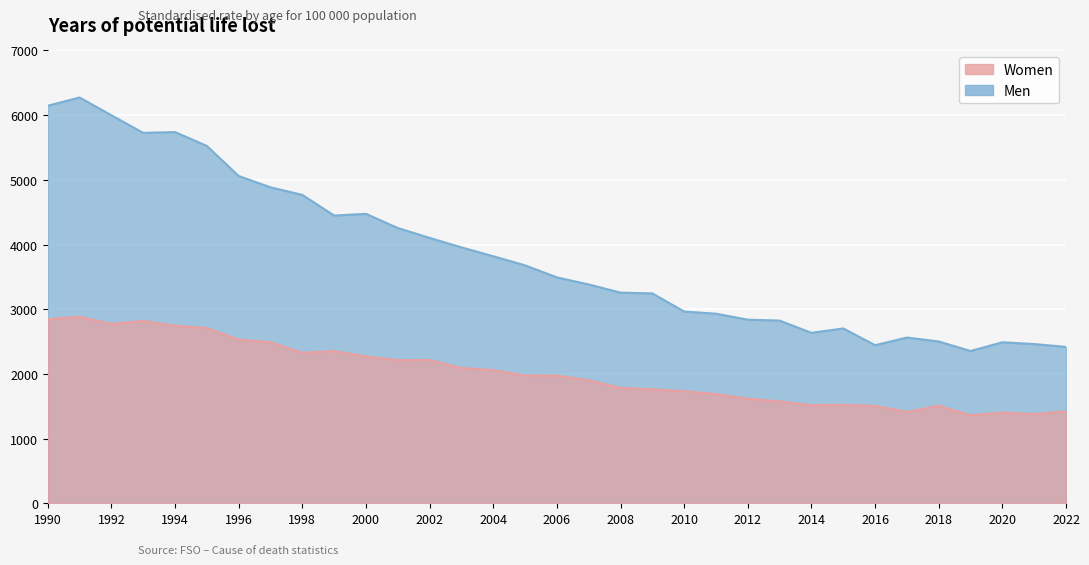

True or false: Women and Men cross at least once.

False